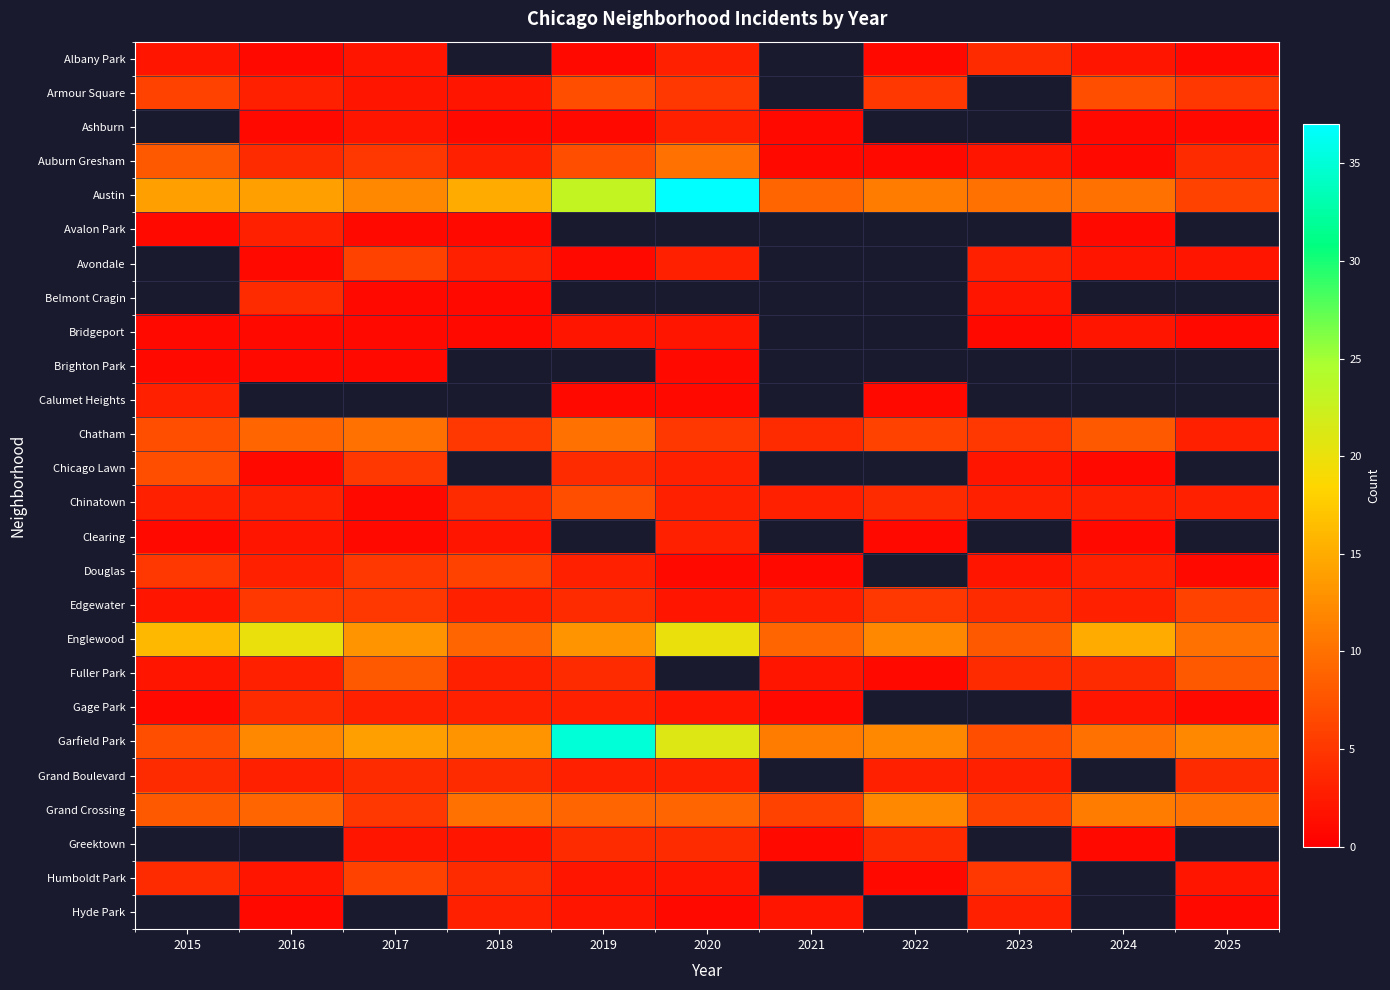

At 2025, list the series in order from smallest to largest.

Albany Park, Ashburn, Bridgeport, Douglas, Gage Park, Avondale, Chatham, Chinatown, Auburn Gresham, Grand Boulevard, Armour Square, Austin, Avalon Park, Belmont Cragin, Brighton Park, Calumet Heights, Chicago Lawn, Clearing, Hyde Park, Humboldt Park, Edgewater, Fuller Park, Englewood, Grand Crossing, Garfield Park, Greektown